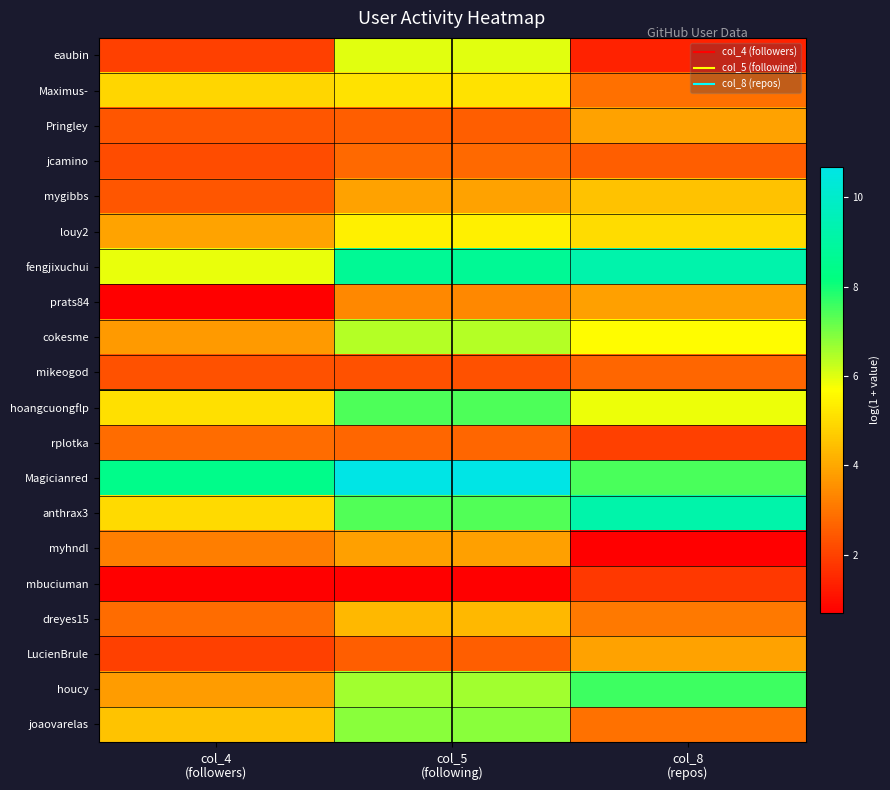

Rank the series at col_8 (repos) from highest to lowest value.

fengjixuchui, anthrax3, houcy, Magicianred, hoangcuongflp, cokesme, louy2, mygibbs, Pringley, LucienBrule, prats84, dreyes15, joaovarelas, Maximus-, mikeogod, jcamino, rplotka, mbuciuman, eaubin, myhndl